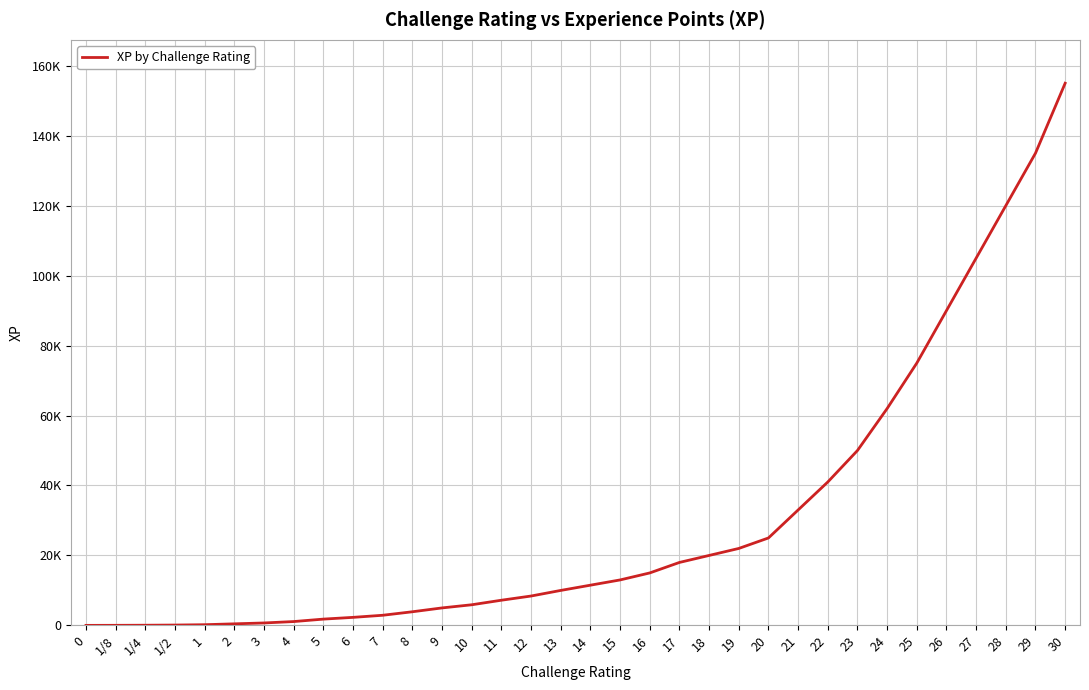

Is it true that the value at 14 is 16425?

False